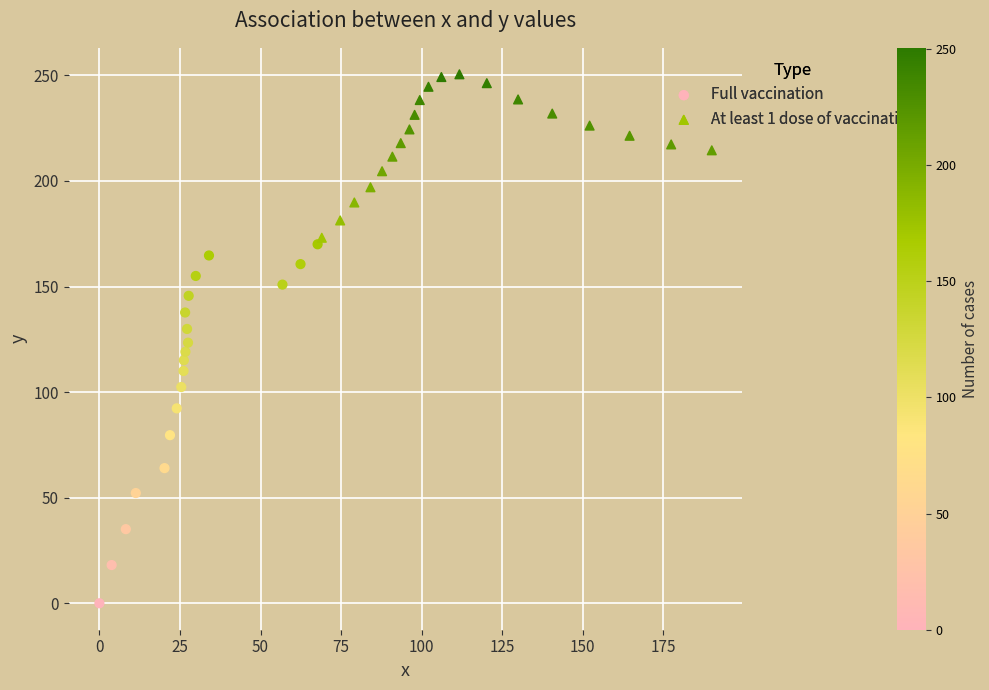

Which series has the widest spread of Y values?

Full vaccination